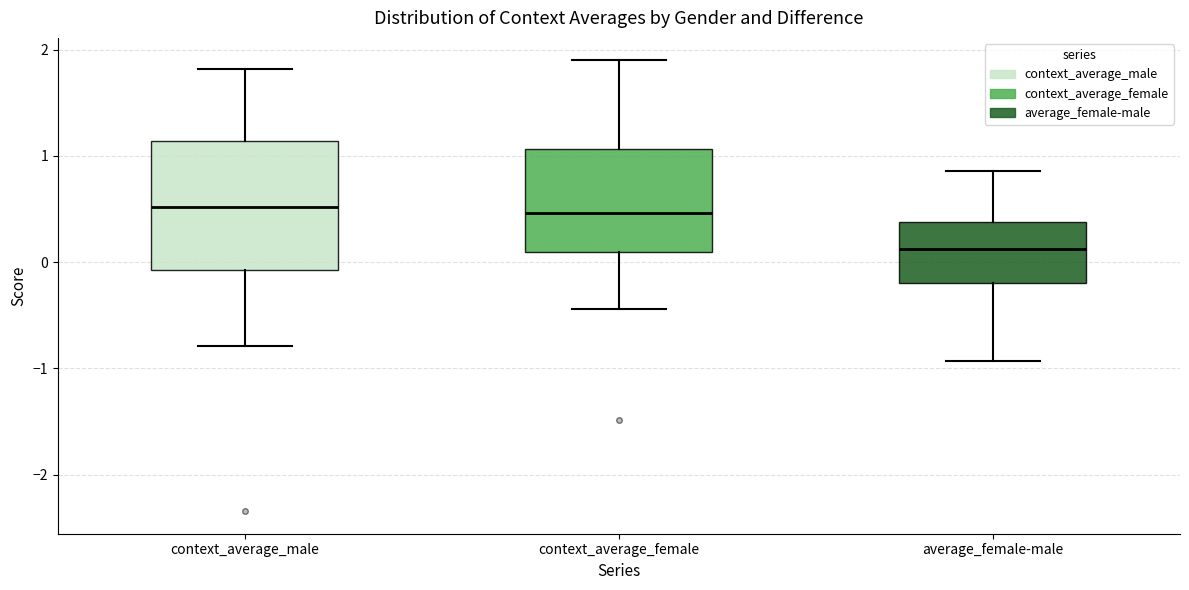

Where does the lower whisker of the box for context_average_male end on the y-axis? The values are not printed on the chart, so give them approximately, as read against the axis.

-0.8